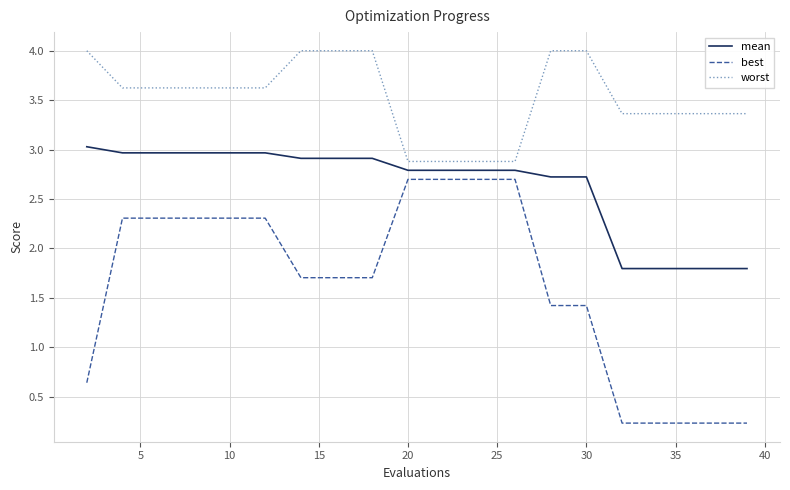

List the series in order of their overall mean, lowest first.

best, mean, worst